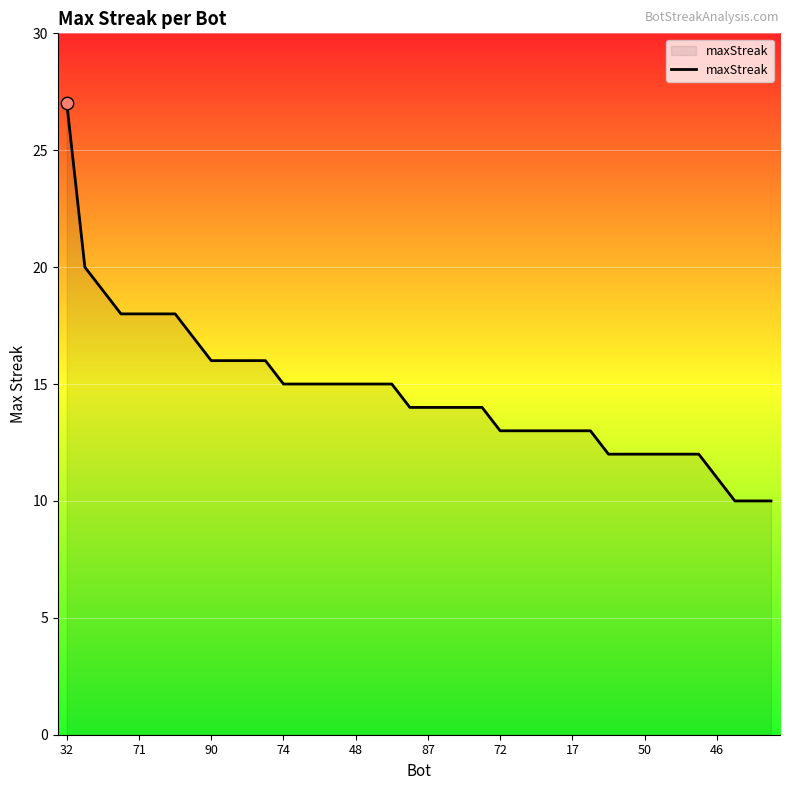

What is the difference between the maximum and minimum values?

17